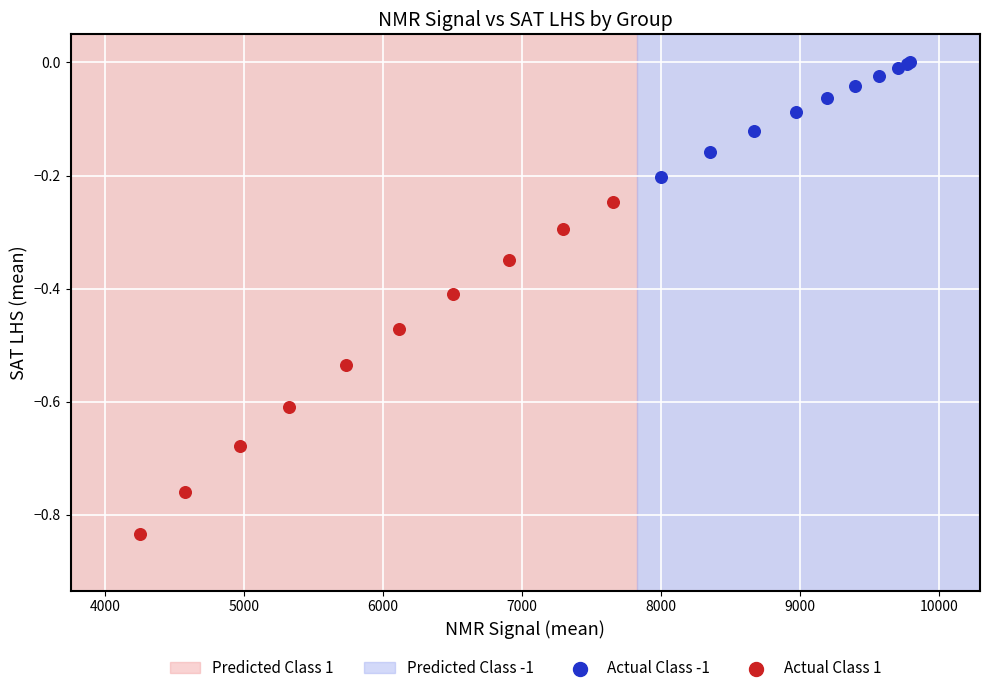

Which series reaches the minimum Y coordinate?

Actual Class 1